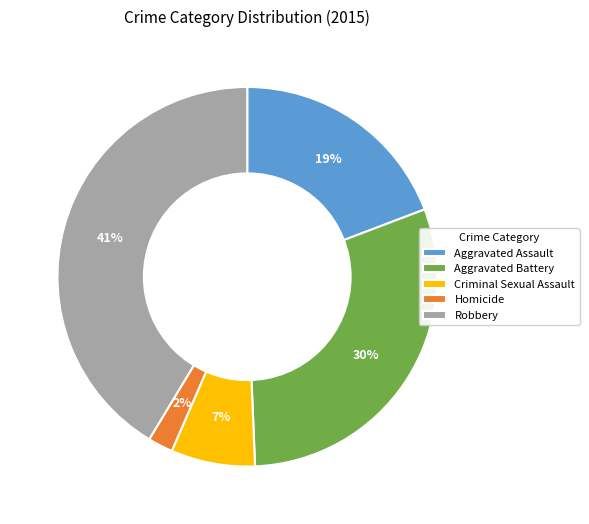

Approximately how many times larger is the value at Criminal Sexual Assault compared to Aggravated Assault?

0.4